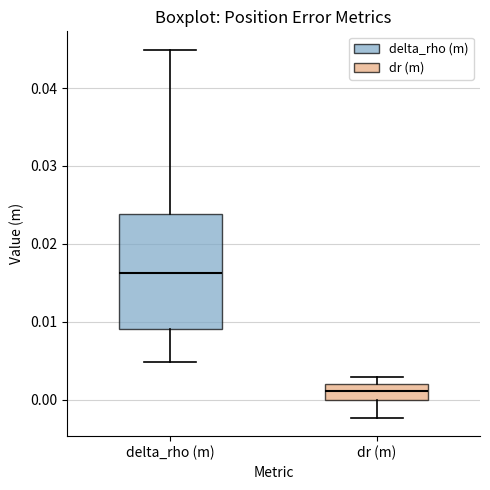

Which box has the highest median line?

delta_rho (m)